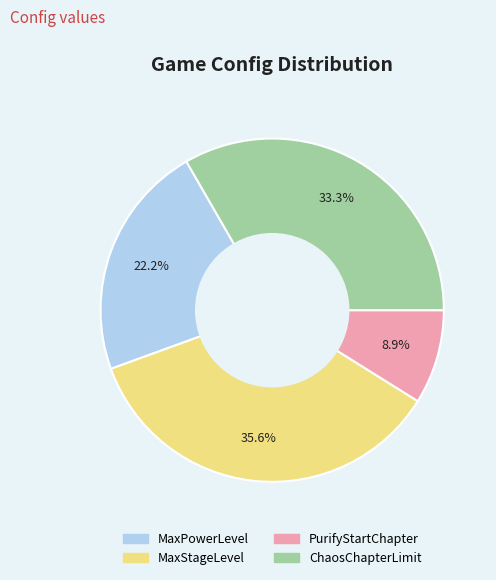

Which has a higher value, PurifyStartChapter or ChaosChapterLimit?

ChaosChapterLimit